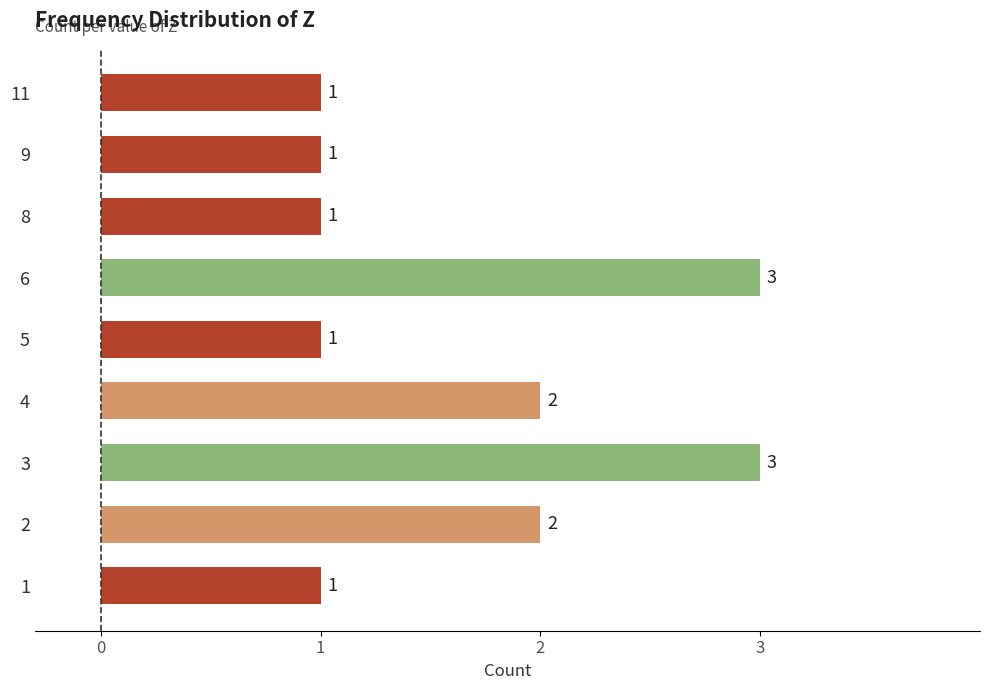

Count the values in the range 1 to 2.

7